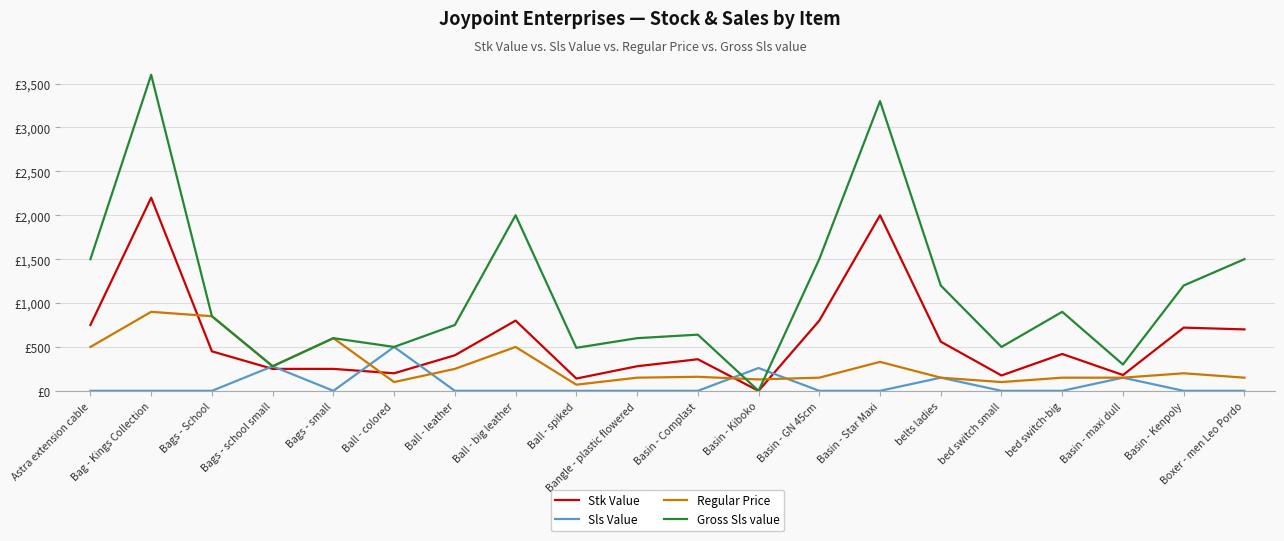

Which series changed the most between Ball - spiked and belts ladies?

Gross Sls value